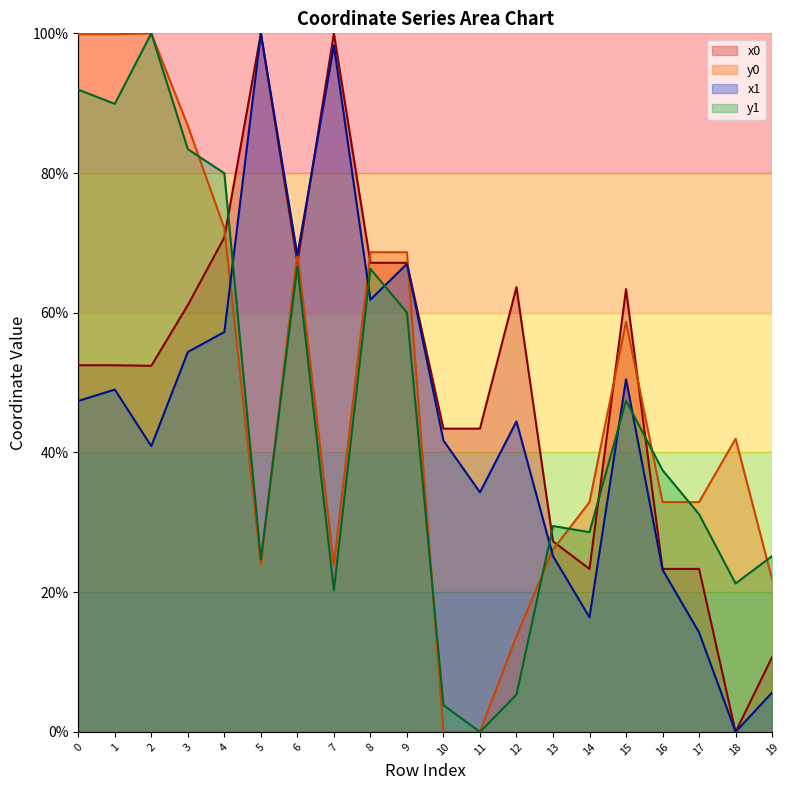

What is the difference between the maximum and second lowest values in the x0 series?

89.3